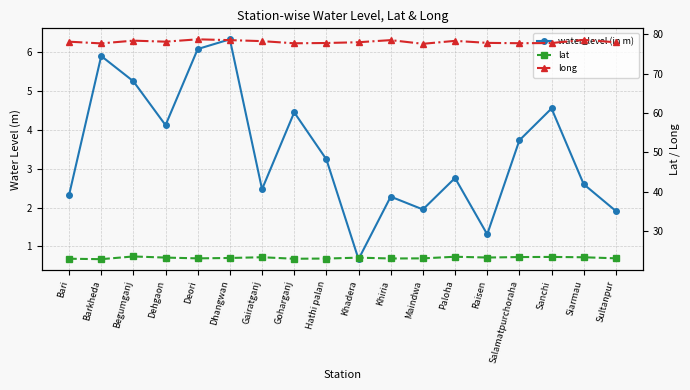

What is the difference between the maximum and minimum values in the long series?

1.1